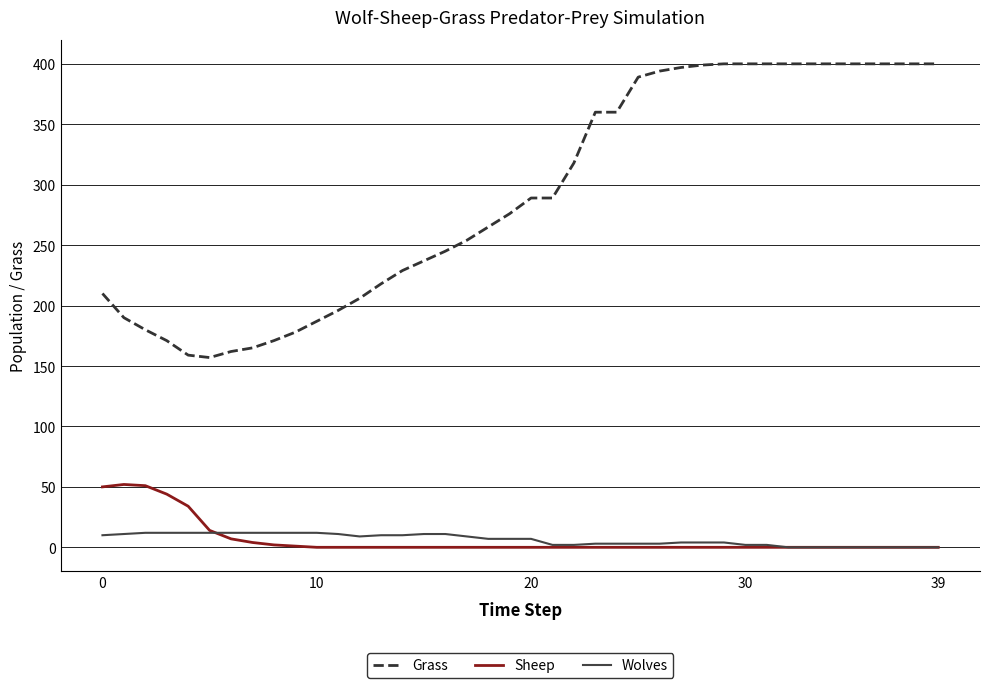

Count the number of categories in the chart.

40